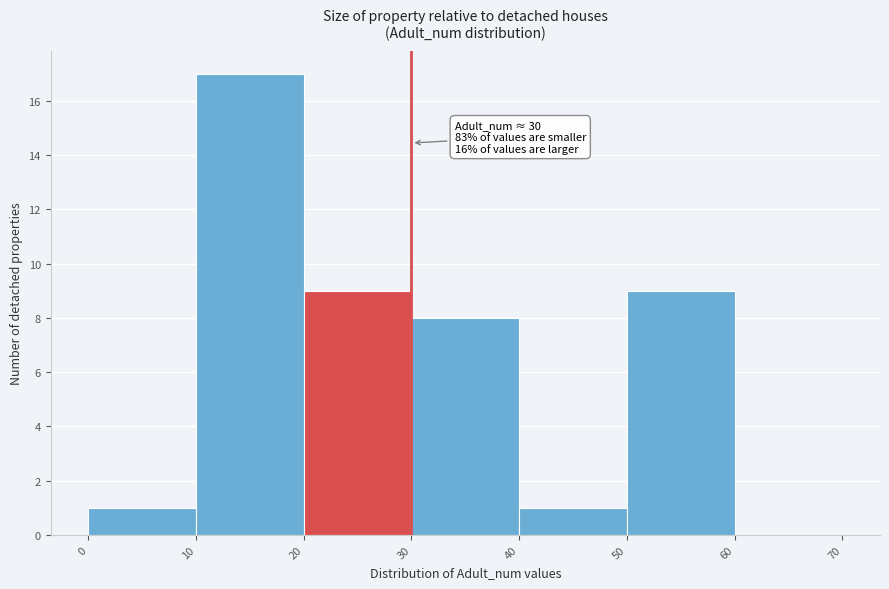

Over which range of the x-axis is the bar tallest?

10 to 20